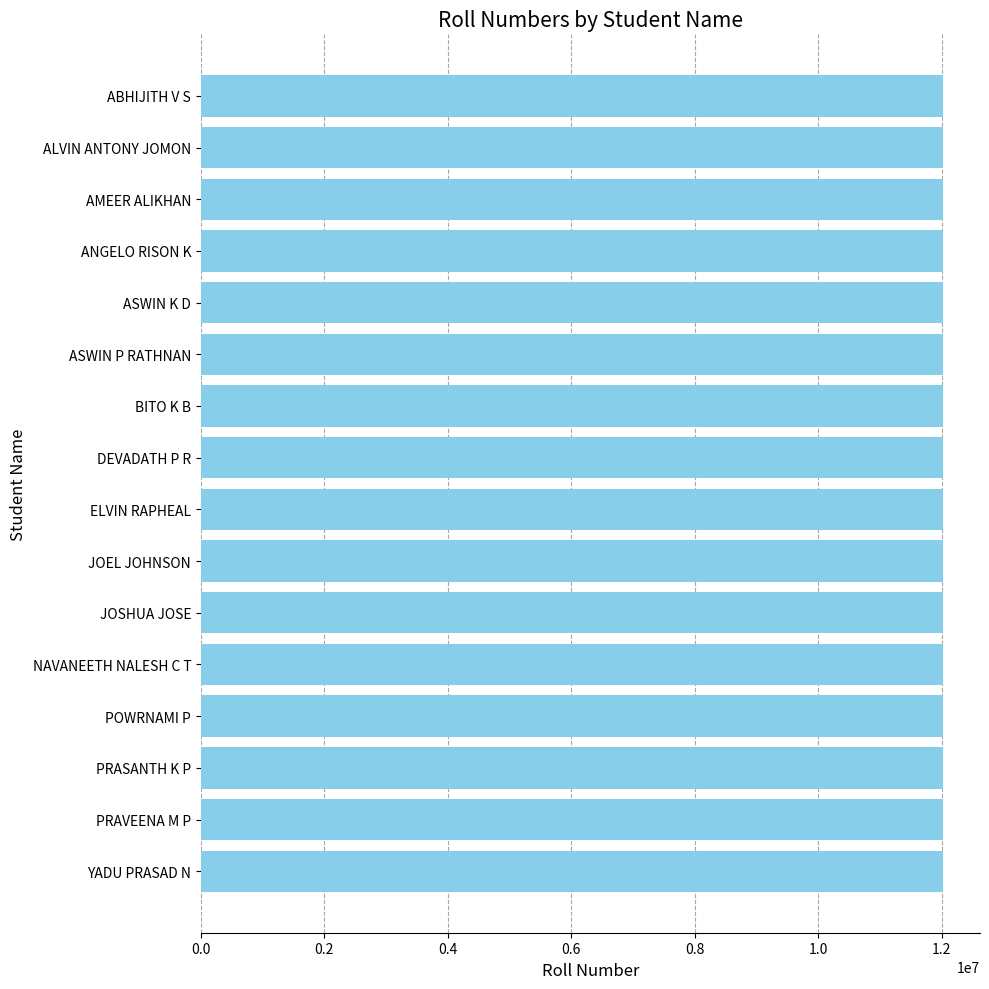

What is the average value?

12018009